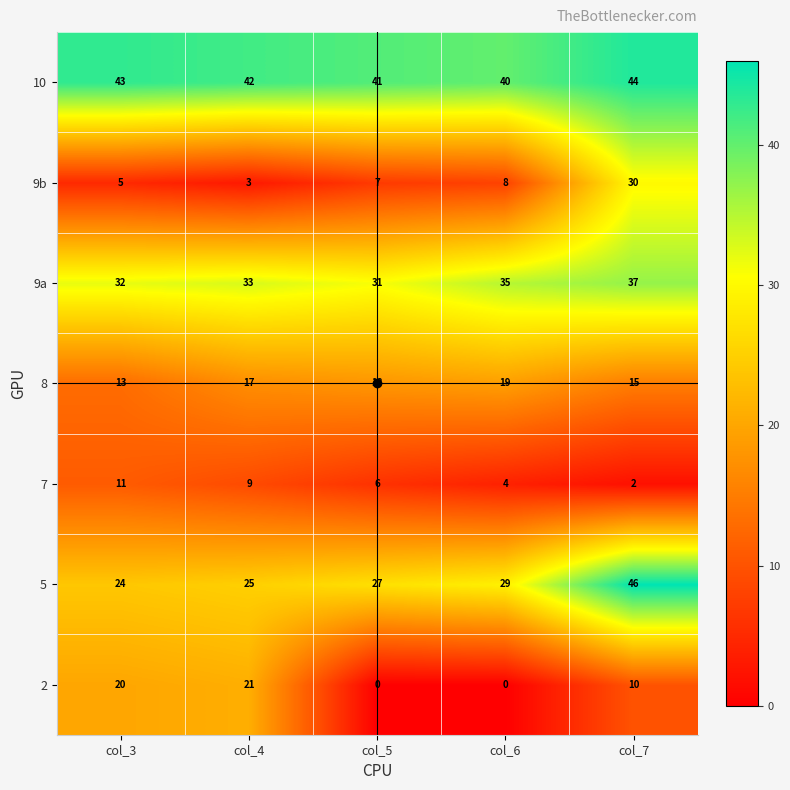

What is the difference between the highest and lowest values at col_5?

41